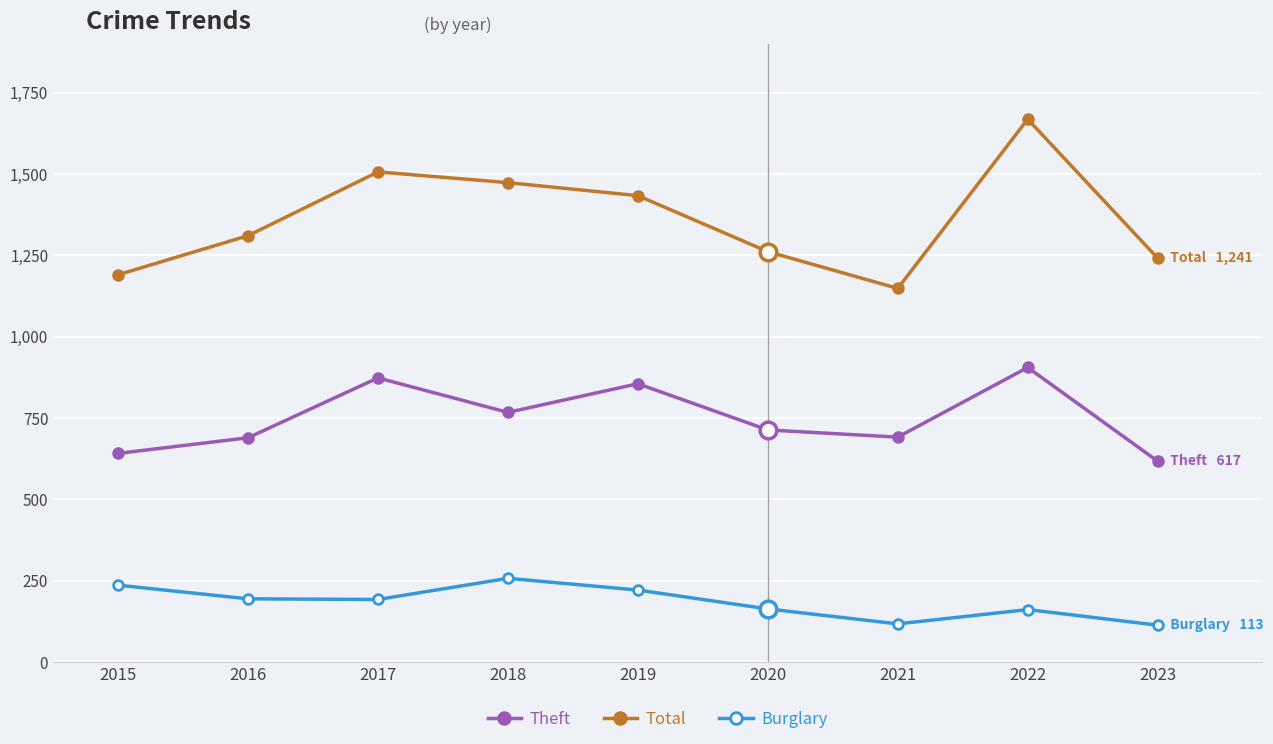

The Total series shows 1261 at 2020. True or false?

True